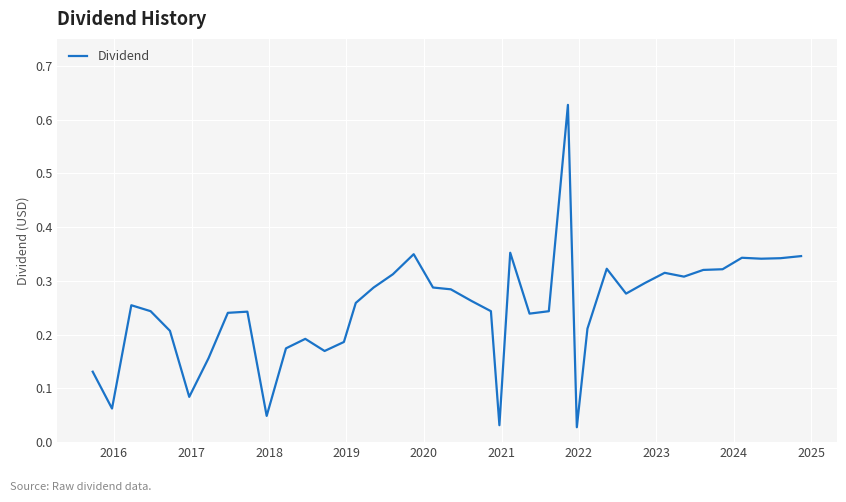

True or false: there are more than 2 points higher than both neighbors.

True